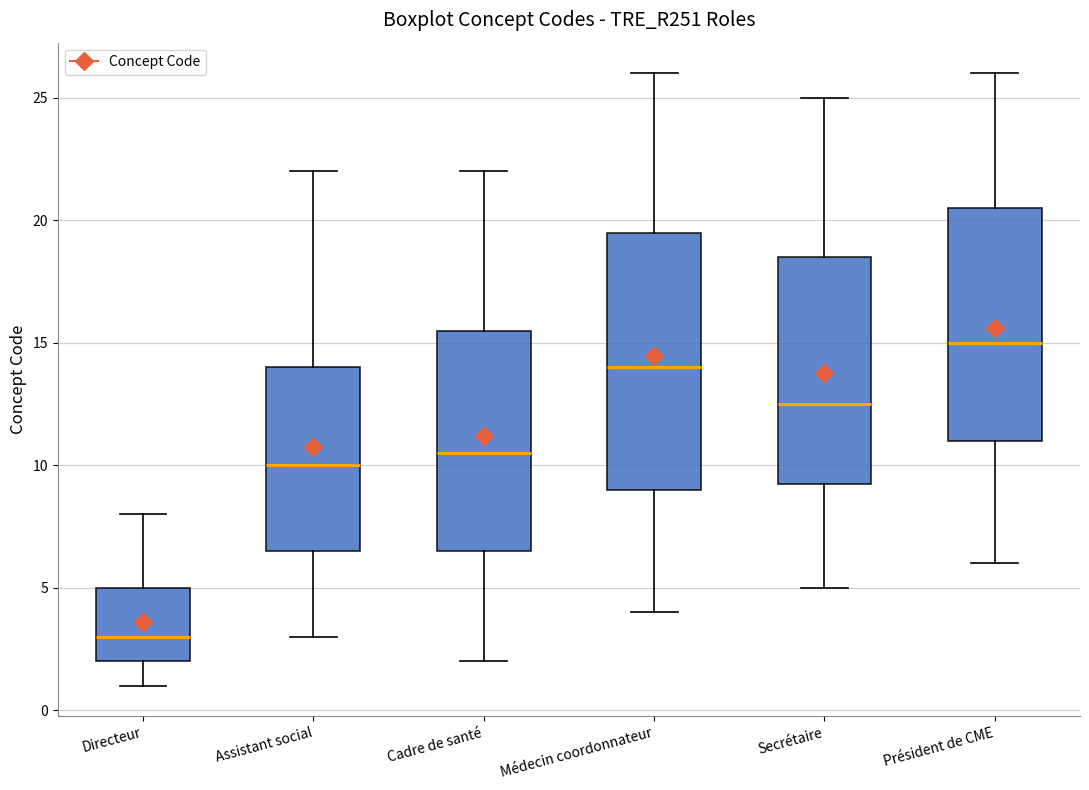

Reading left to right, read every box against the y-axis: the position of its median line, the range the box covers, and the ends of its whiskers. The values are not printed on the chart, so give them approximately, as read against the axis.

Directeur: median 3.0, box 2.0 to 5.0, whiskers 1.0 to 8.0
Assistant social: median 10.0, box 6.5 to 14.0, whiskers 3.0 to 22.0
Cadre de santé: median 10.5, box 6.5 to 15.5, whiskers 2.0 to 22.0
Médecin coordonnateur: median 14.0, box 9.0 to 19.5, whiskers 4.0 to 26.0
Secrétaire: median 12.5, box 9.5 to 18.5, whiskers 5.0 to 25.0
Président de CME: median 15.0, box 11.0 to 20.5, whiskers 6.0 to 26.0